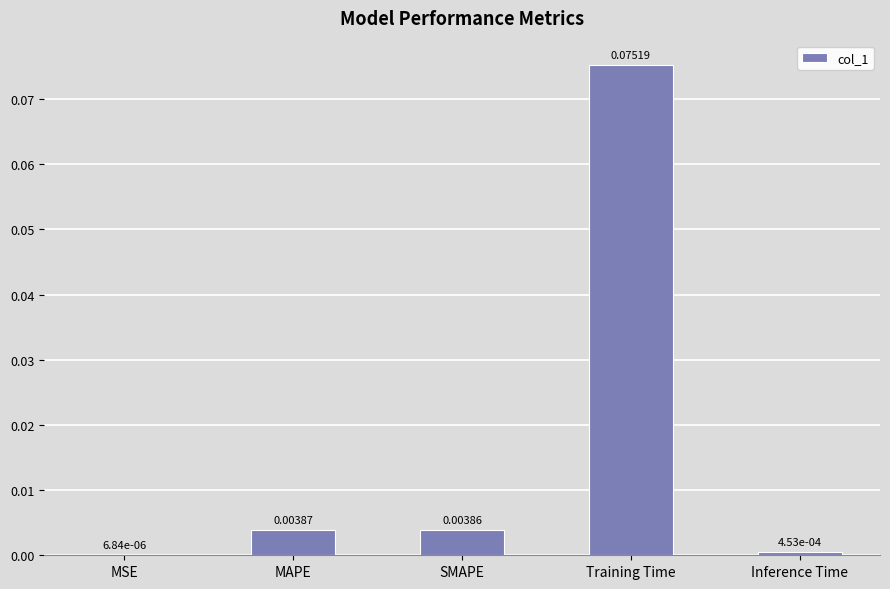

At which category does the chart reach its peak across all series?

Training Time